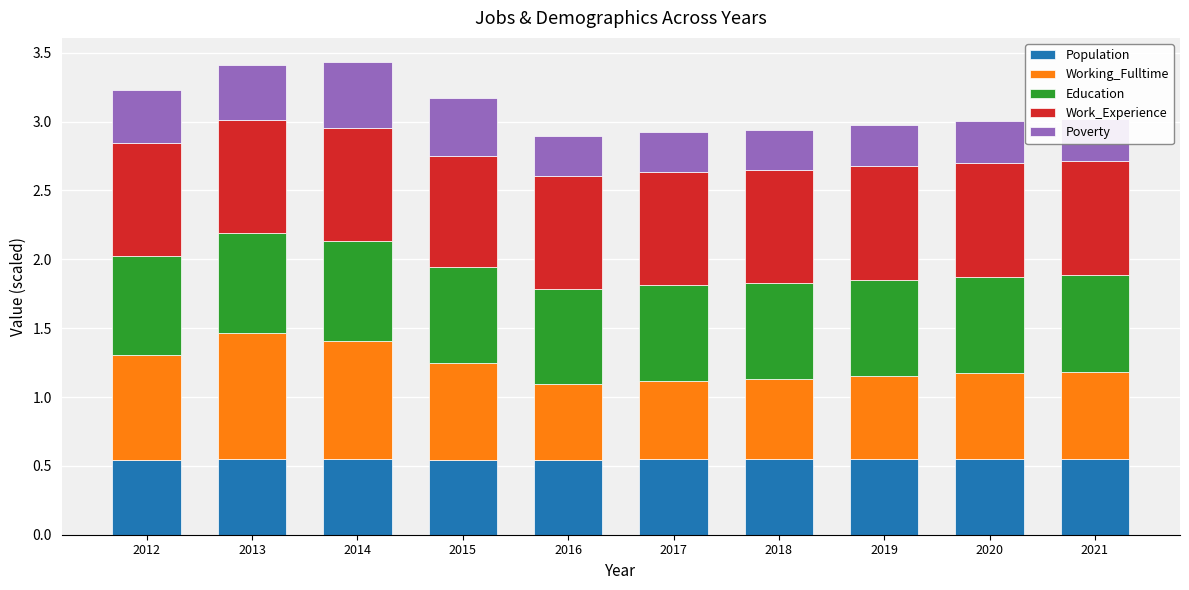

True or false: Population has a value of 0.5 at 2012.

True